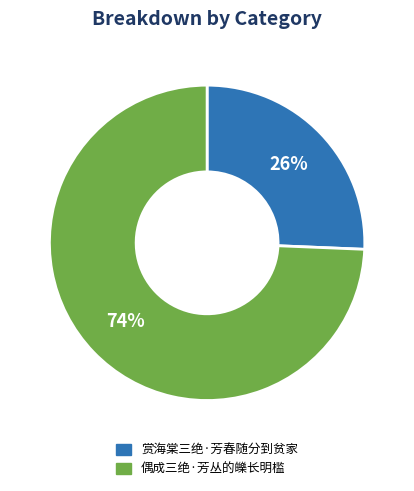

To the nearest percent, what portion does 赏海棠三绝·芳春随分到贫家 represent?

26%